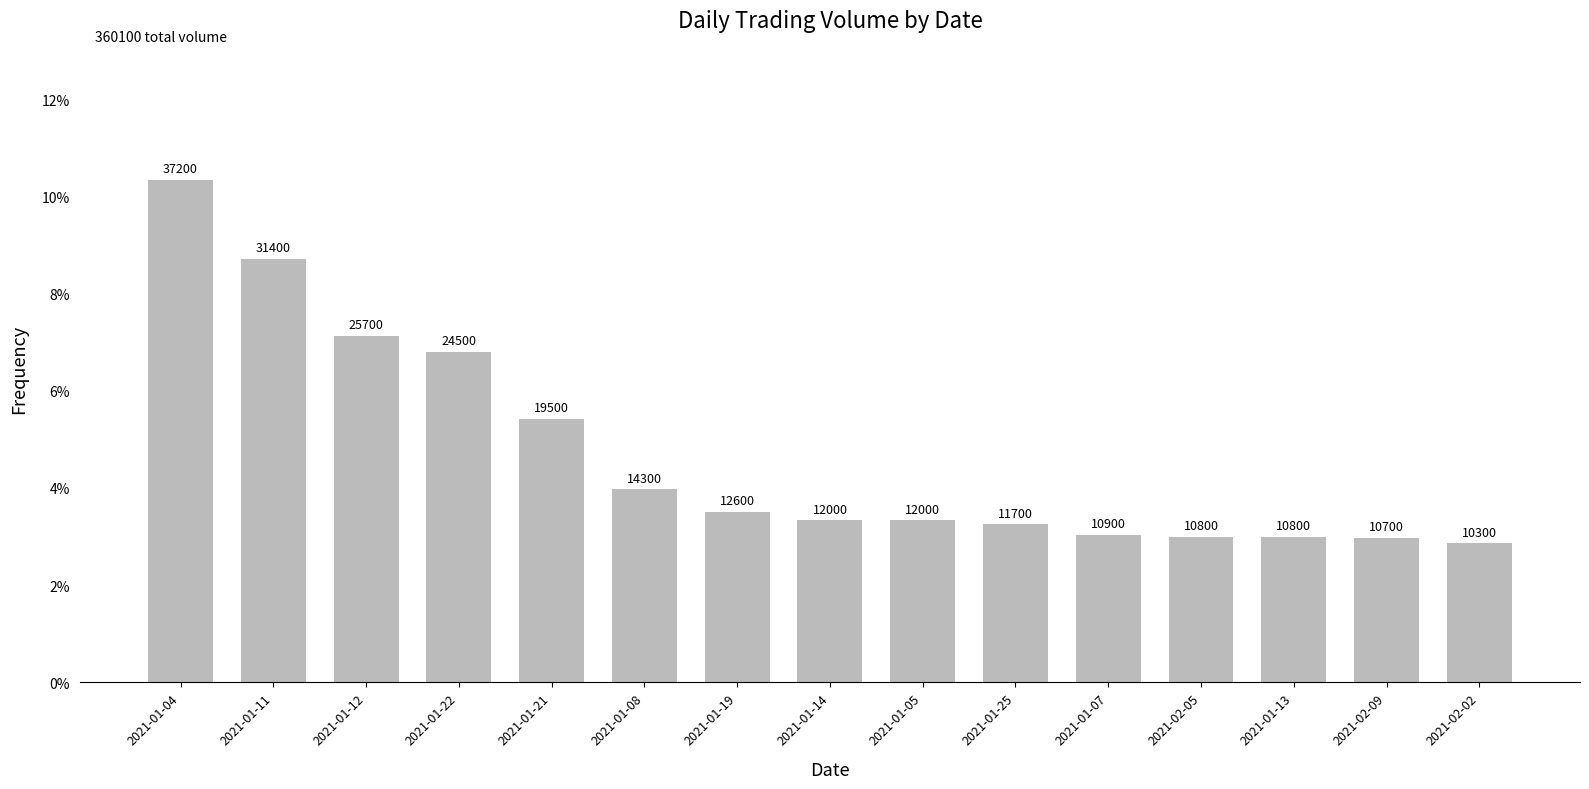

What position from the right is 2021-01-13?

3